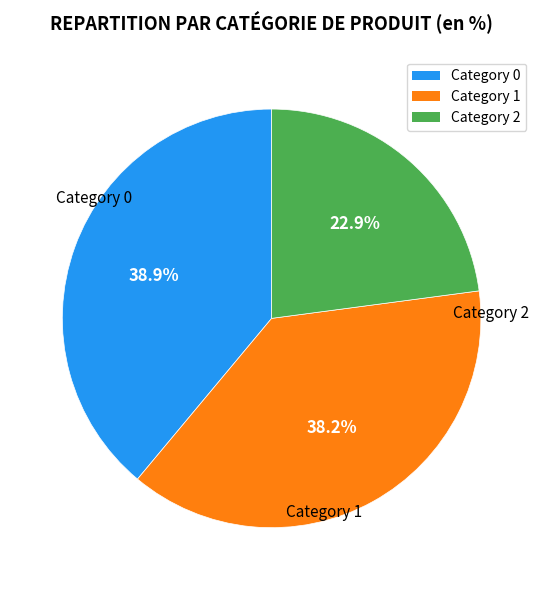

Does any single category account for the majority?

No